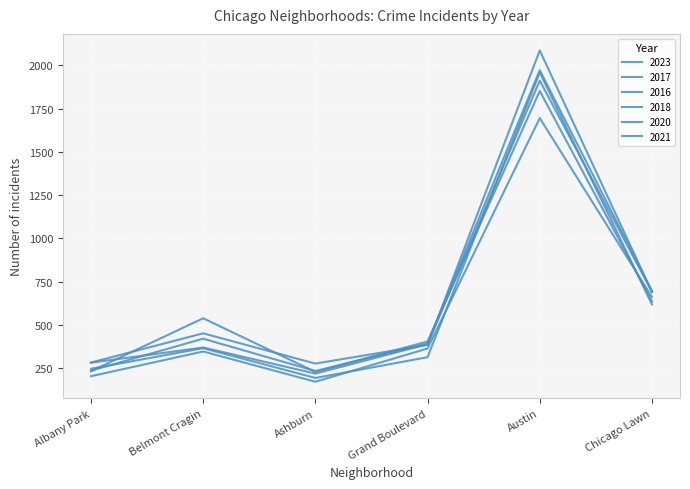

At which category does 2021 reach its first local peak?

Belmont Cragin